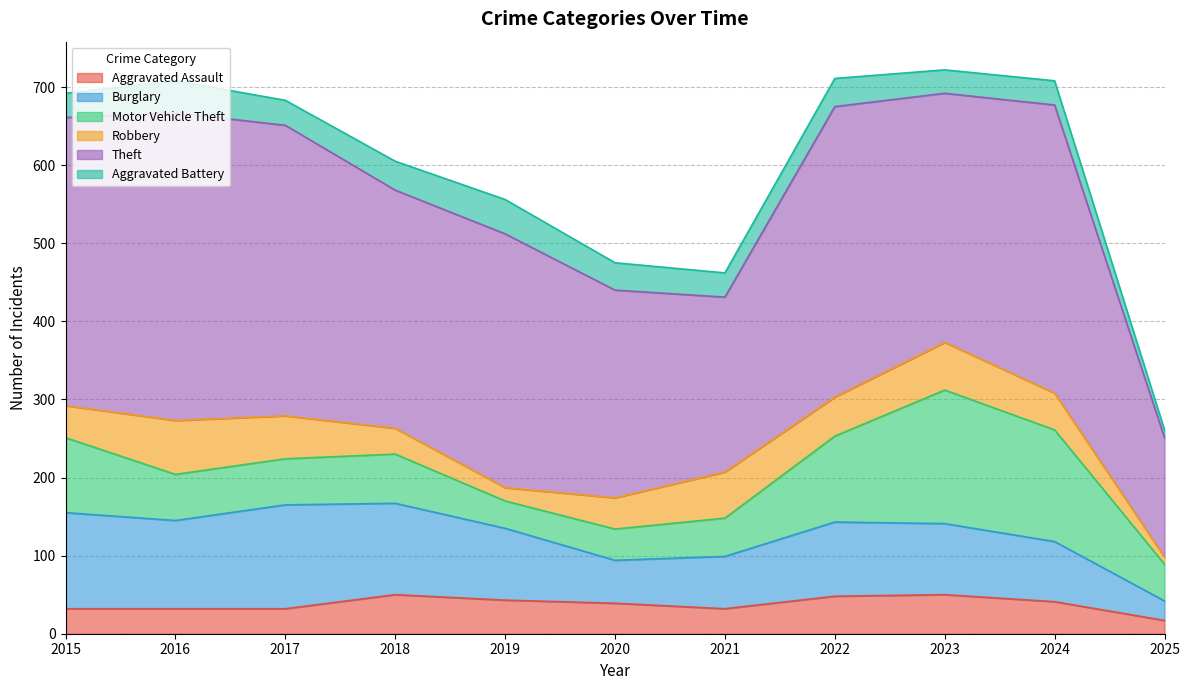

What is the sum of the Aggravated Assault values at 2015 and 2020?

71